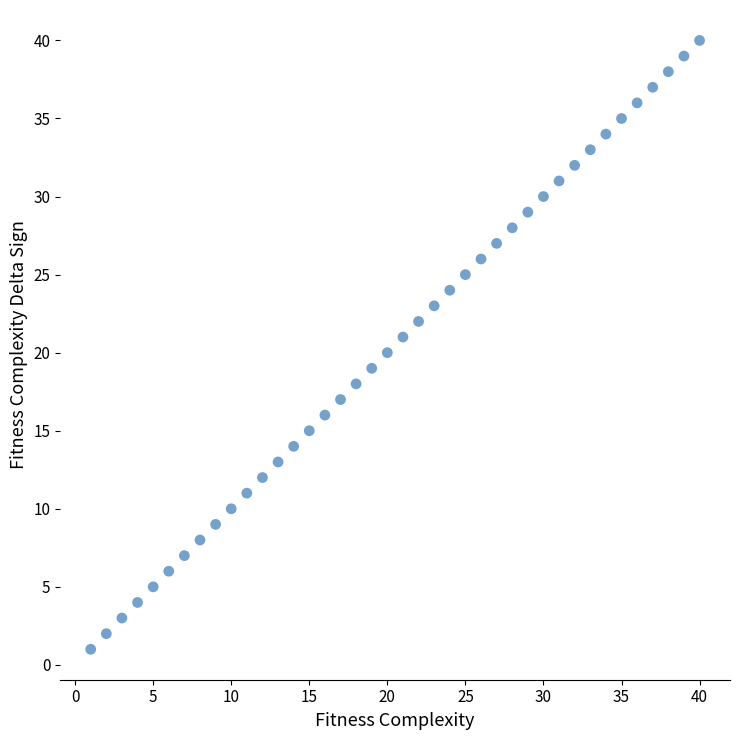

What is the range of Y values (max minus min)?

39